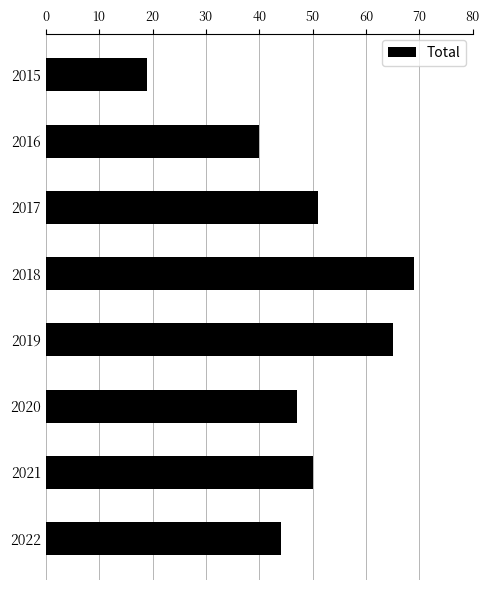

What is the difference between the maximum and second lowest values?

29